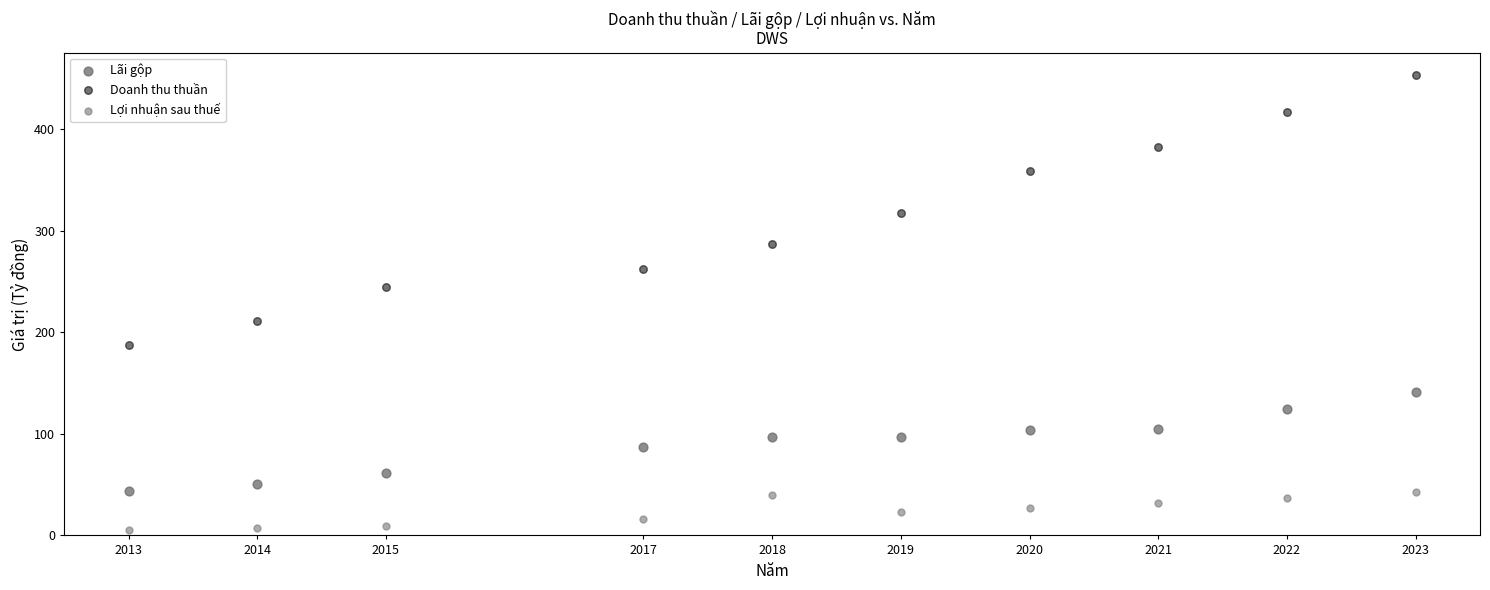

Which series contains the lowest Y value?

Lợi nhuận sau thuế